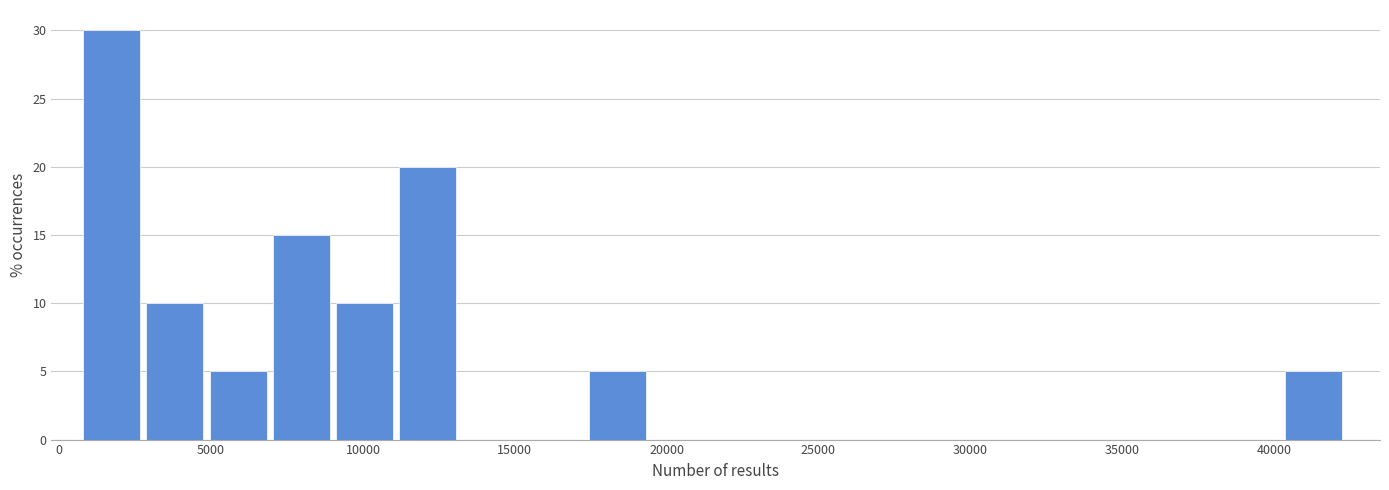

Reading left to right, transcribe this chart: for each bar, give the range it covers on the x-axis and its height. Neither the bar edges nor the heights are printed on the chart, so give them approximately, as read against the axes.

1000 to 3000: 30
3000 to 5000: 10
5000 to 7000: 5
7000 to 9000: 15
9000 to 11000: 10
11000 to 13500: 20
13500 to 15500: 0
15500 to 17500: 0
17500 to 19500: 5
19500 to 21500: 0
21500 to 23500: 0
23500 to 26000: 0
26000 to 28000: 0
28000 to 30000: 0
30000 to 32000: 0
32000 to 34000: 0
34000 to 36000: 0
36000 to 38500: 0
38500 to 40500: 0
40500 to 42500: 5